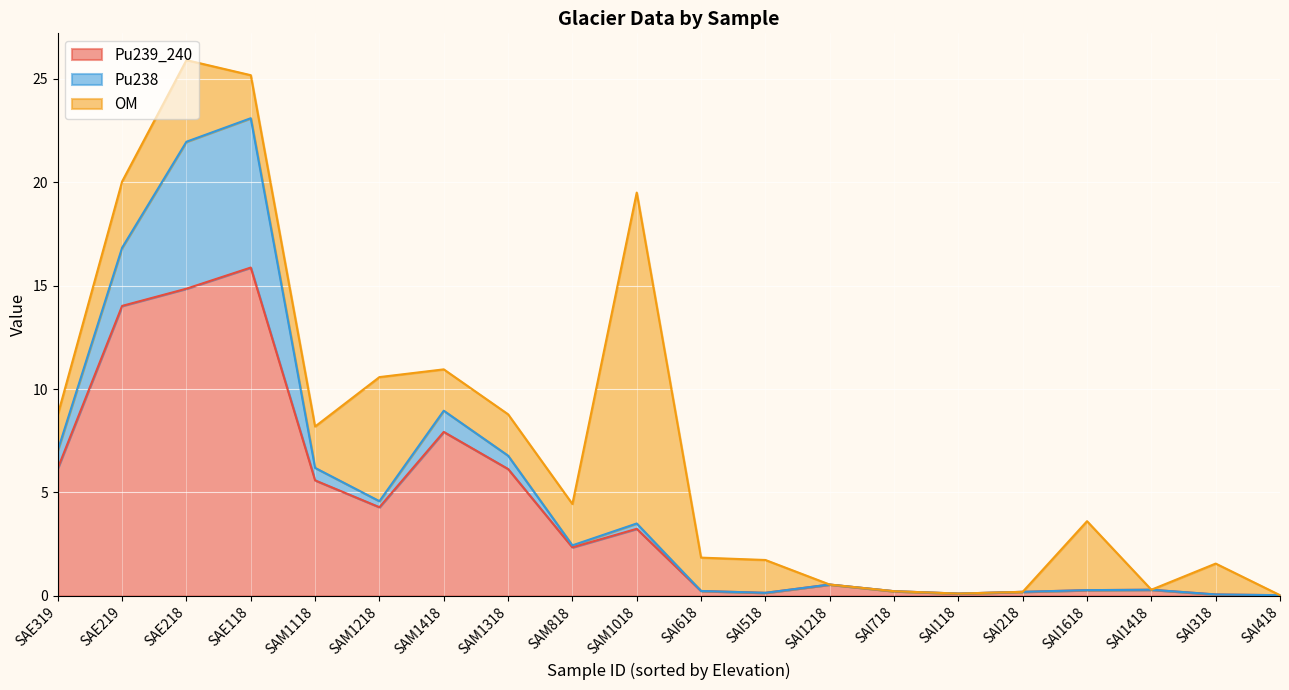

True or false: Pu239_240 has a value of 4.3 at SAM1218.

True